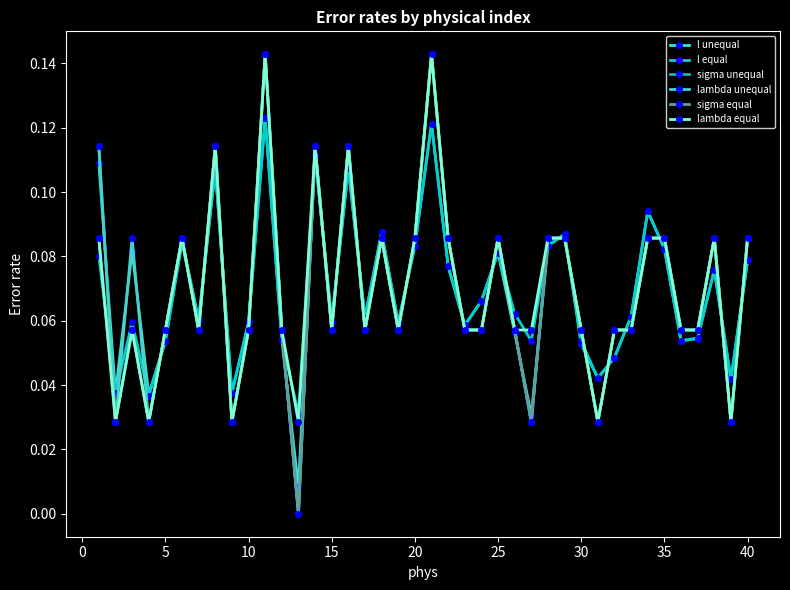

Reading left to right, extract all data points from this chart.

l unequal: 0.1	0.0	0.1	0.0	0.1	0.1	0.1	0.1	0.0	0.1	0.1	0.1	0.0	0.1	0.1	0.1	0.1	0.1	0.1	0.1	0.1	0.1	0.1	0.1	0.1	0.1	0.0	0.1	0.1	0.1	0.0	0.0	0.1	0.1	0.1	0.1	0.1	0.1	0.0	0.1
l equal: 0.1	0.0	0.1	0.0	0.1	0.1	0.1	0.1	0.0	0.1	0.1	0.1	0.0	0.1	0.1	0.1	0.1	0.1	0.1	0.1	0.1	0.1	0.1	0.1	0.1	0.1	0.1	0.1	0.1	0.1	0.0	0.0	0.1	0.1	0.1	0.1	0.1	0.1	0.0	0.1
sigma unequal: 0.1	0.0	0.1	0.0	0.1	0.1	0.1	0.1	0.0	0.1	0.1	0.1	0.0	0.1	0.1	0.1	0.1	0.1	0.1	0.1	0.1	0.1	0.1	0.1	0.1	0.1	0.0	0.1	0.1	0.1	0.0	0.1	0.1	0.1	0.1	0.1	0.1	0.1	0.0	0.1
lambda unequal: 0.1	0.0	0.1	0.0	0.1	0.1	0.1	0.1	0.0	0.1	0.1	0.1	0.0	0.1	0.1	0.1	0.1	0.1	0.1	0.1	0.1	0.1	0.1	0.1	0.1	0.1	0.0	0.1	0.1	0.1	0.0	0.1	0.1	0.1	0.1	0.1	0.1	0.1	0.0	0.1
sigma equal: 0.1	0.0	0.1	0.0	0.1	0.1	0.1	0.1	0.0	0.1	0.1	0.1	0.0	0.1	0.1	0.1	0.1	0.1	0.1	0.1	0.1	0.1	0.1	0.1	0.1	0.1	0.0	0.1	0.1	0.1	0.0	0.1	0.1	0.1	0.1	0.1	0.1	0.1	0.0	0.1
lambda equal: 0.1	0.0	0.1	0.0	0.1	0.1	0.1	0.1	0.0	0.1	0.1	0.1	0.0	0.1	0.1	0.1	0.1	0.1	0.1	0.1	0.1	0.1	0.1	0.1	0.1	0.1	0.1	0.1	0.1	0.1	0.0	0.1	0.1	0.1	0.1	0.1	0.1	0.1	0.0	0.1